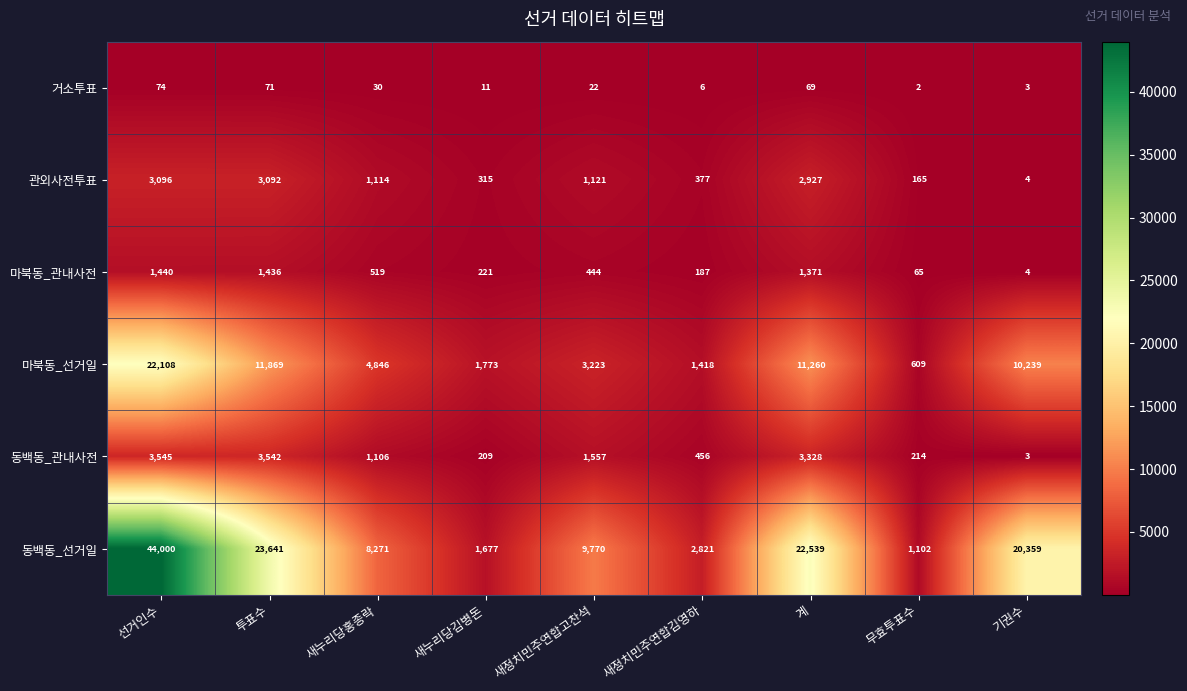

At which category is the sum across all series the highest?

선거인수